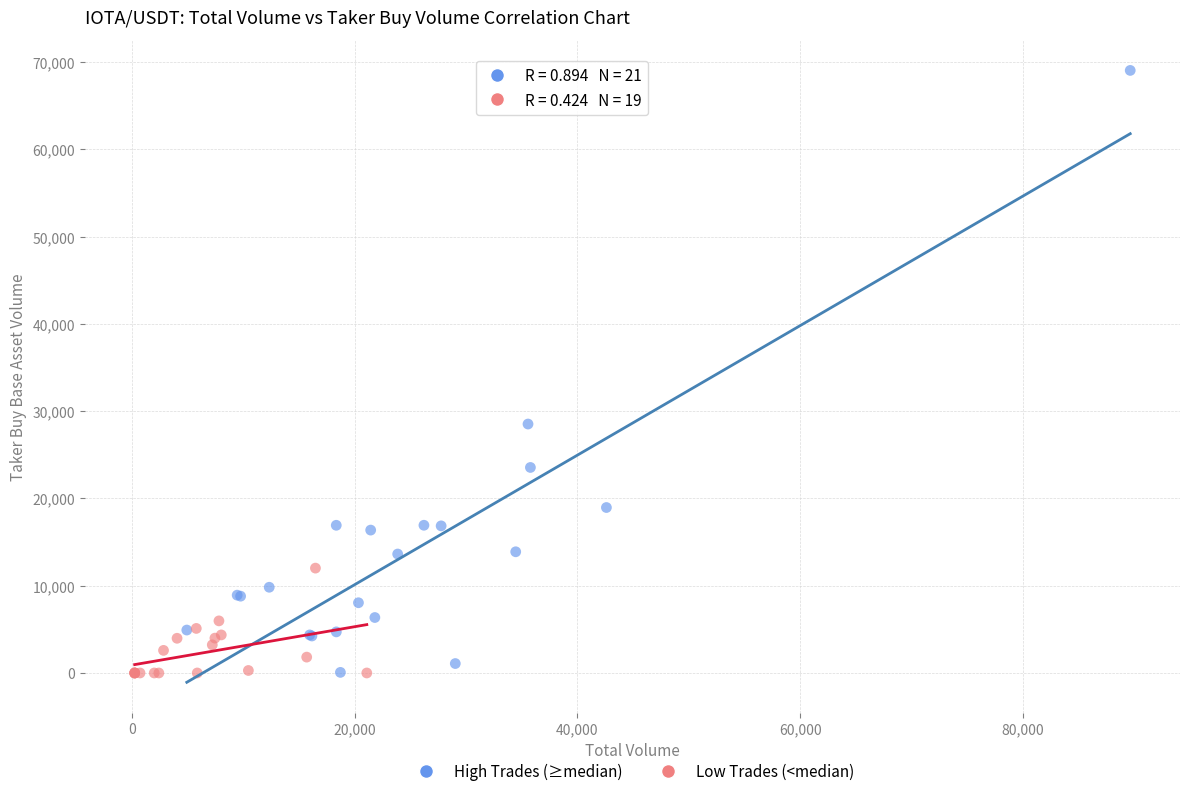

Which series has the widest spread of Y values?

High Trades (≥median)